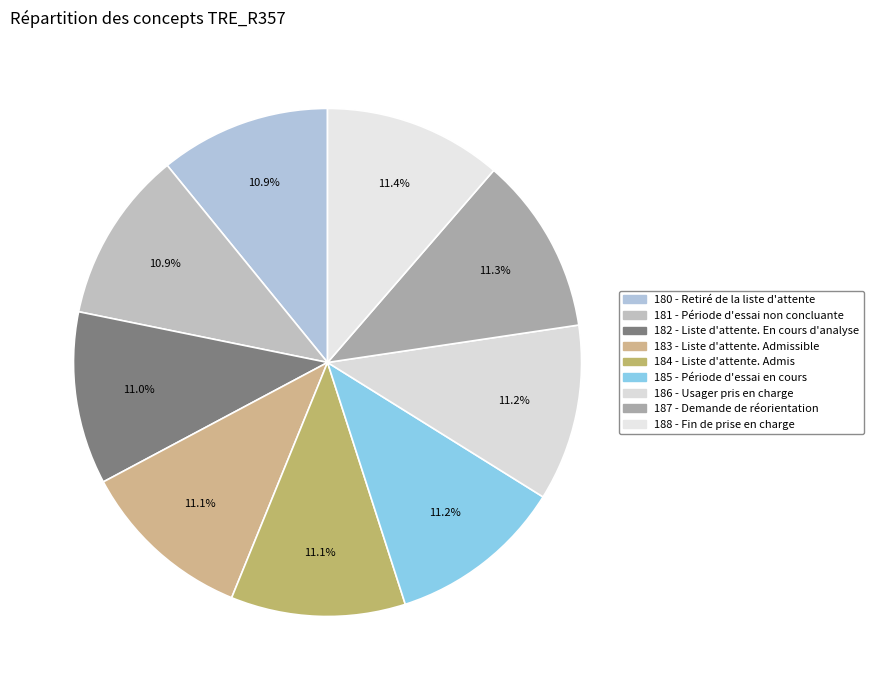

The 187 - Demande de réorientation slice represents 11% of the pie. True or false?

True